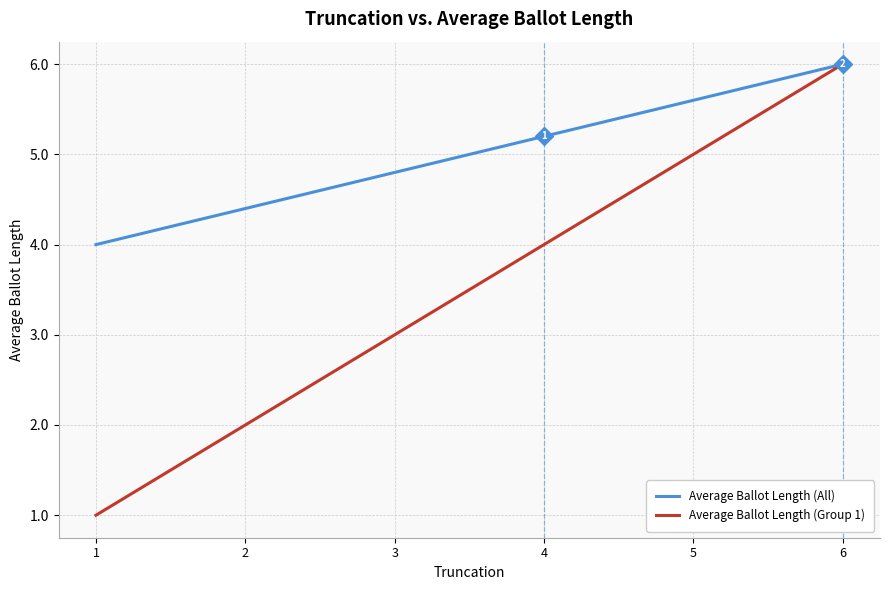

Between 1 and 6, which series saw the biggest shift?

Average Ballot Length (Group 1)